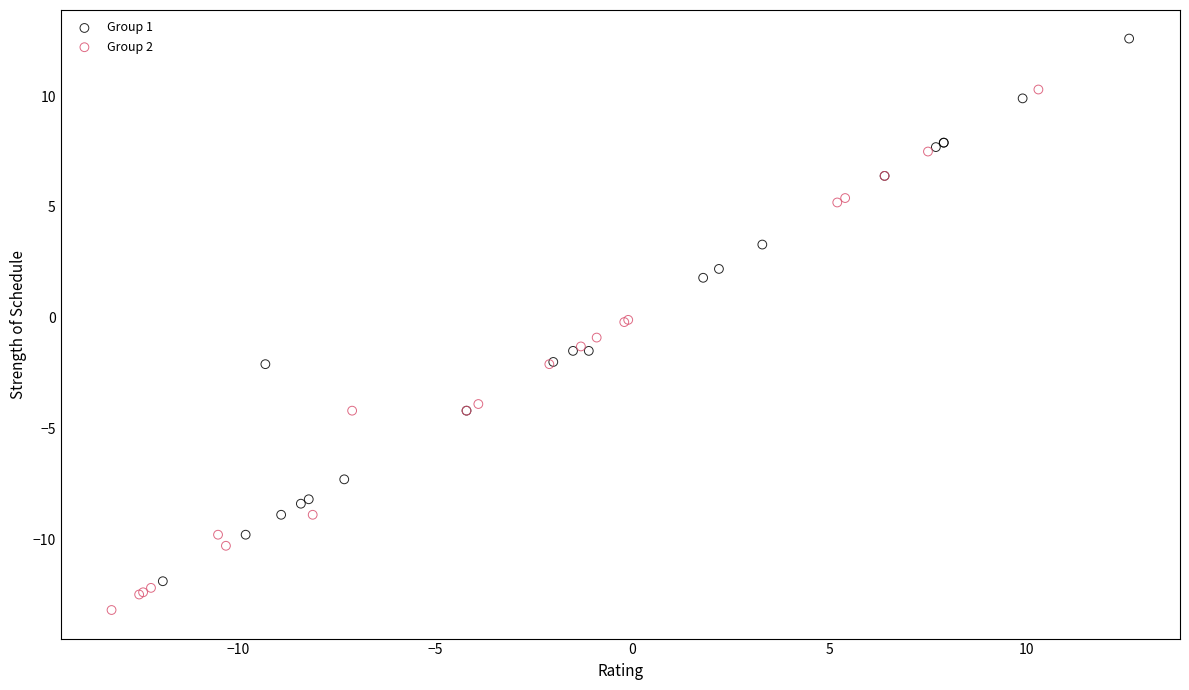

Which series contains the lowest Y value?

Group 2